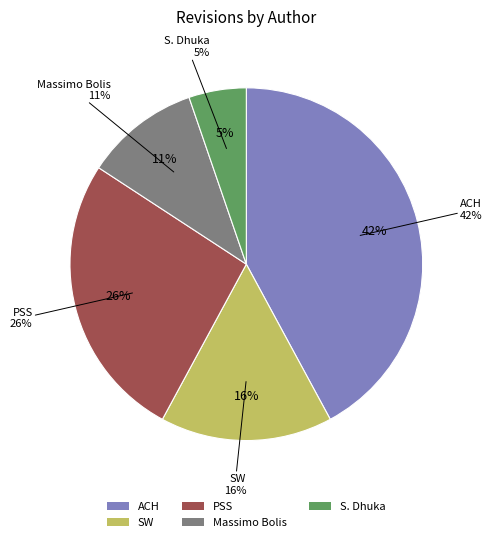

What portion of the pie excludes S. Dhuka?

94.7%